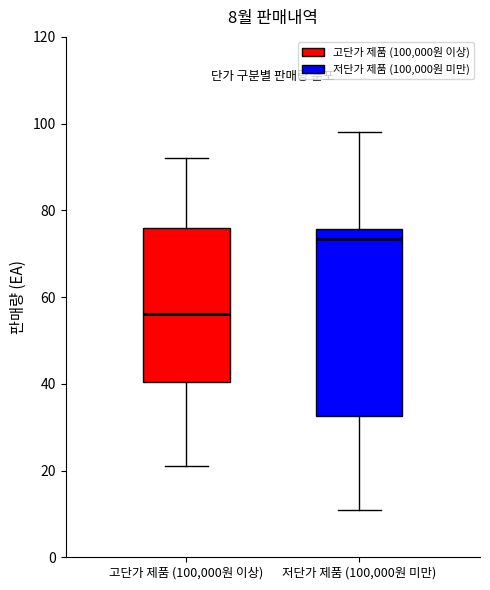

Which box is the tallest, from its lower edge to its upper edge?

저단가 제품 (100,000원 미만)